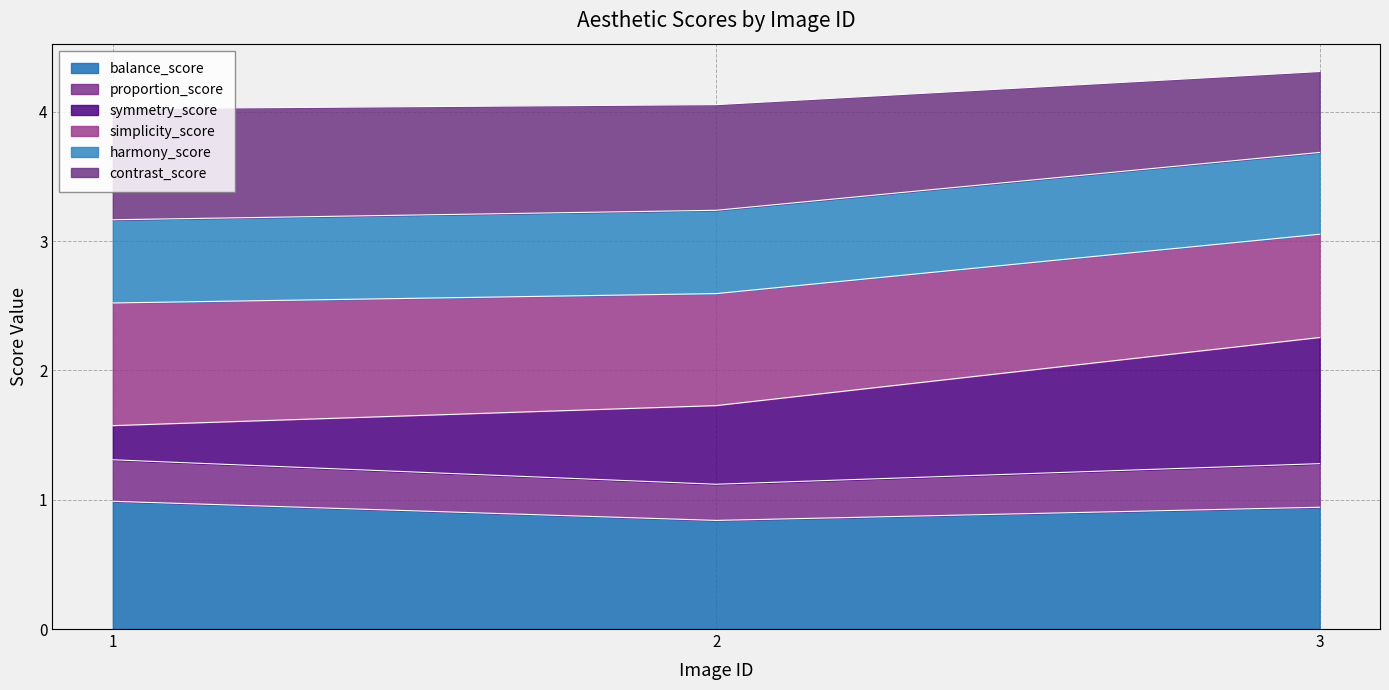

What is the total value across all series at 2?

4.1